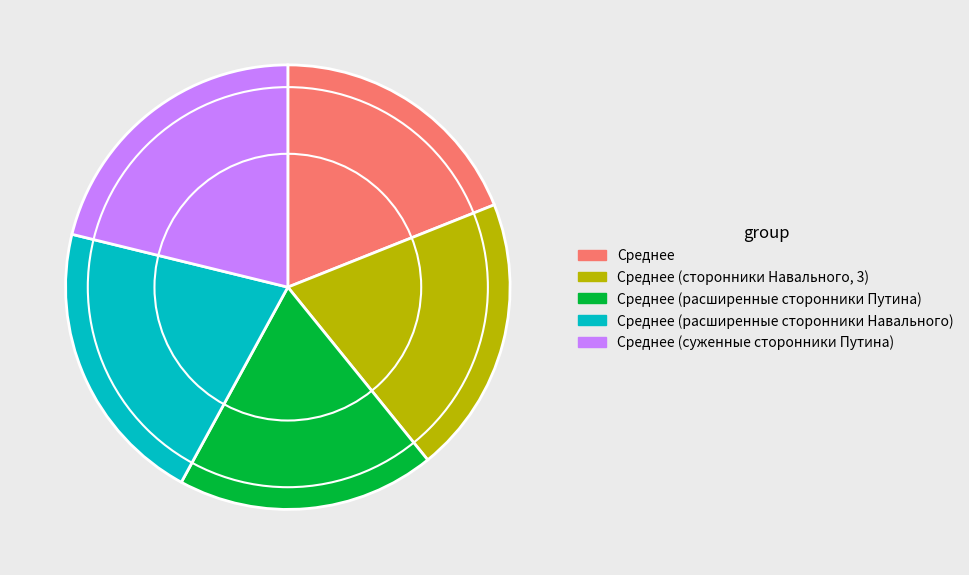

Is there a majority slice in this chart?

No